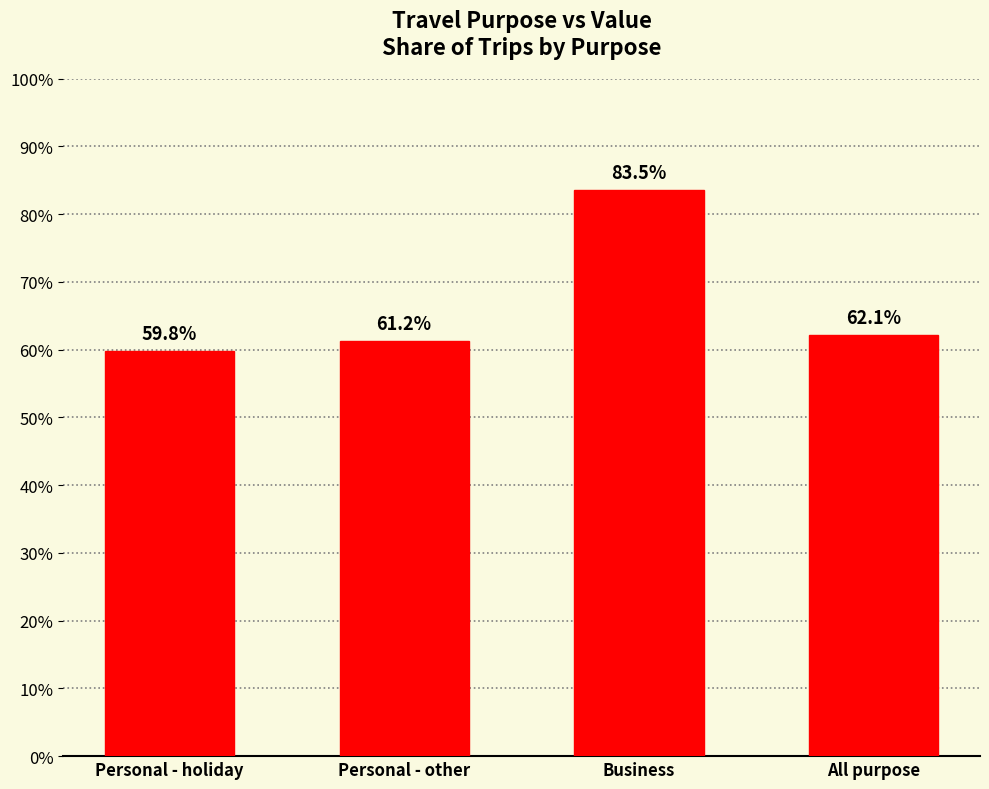

Rank the categories by value from lowest to highest.

Personal - holiday, Personal - other, All purpose, Business